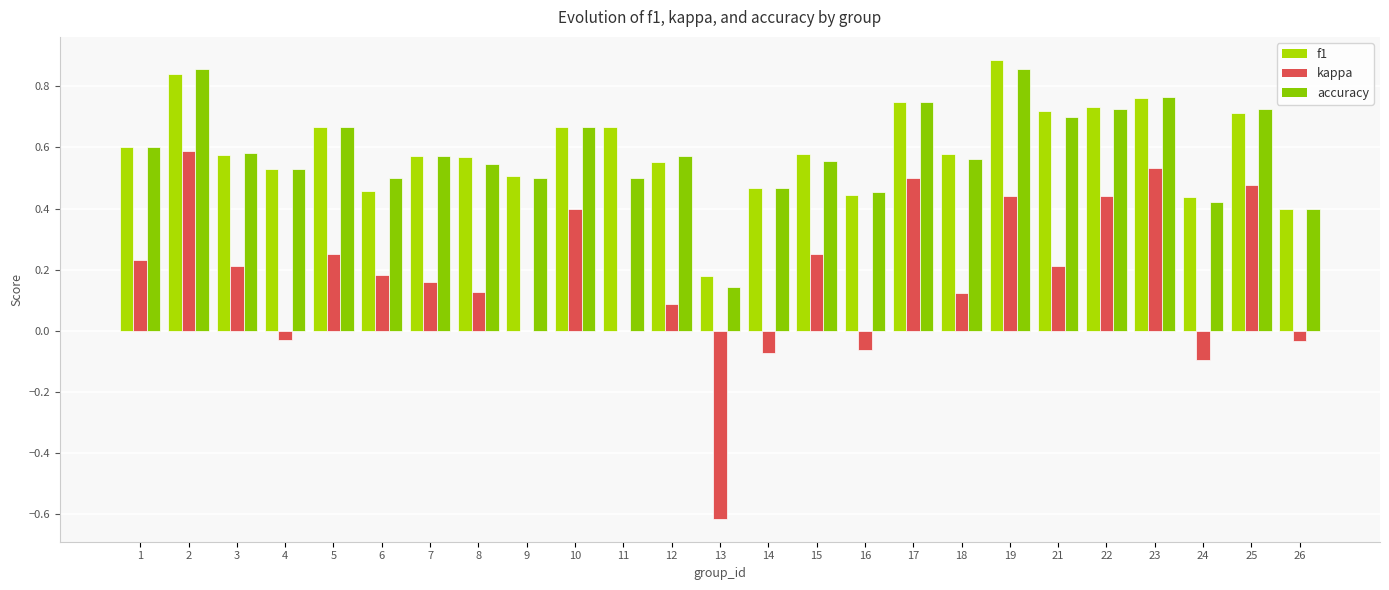

What is the value of the kappa bar at the 18th from the left?

0.1